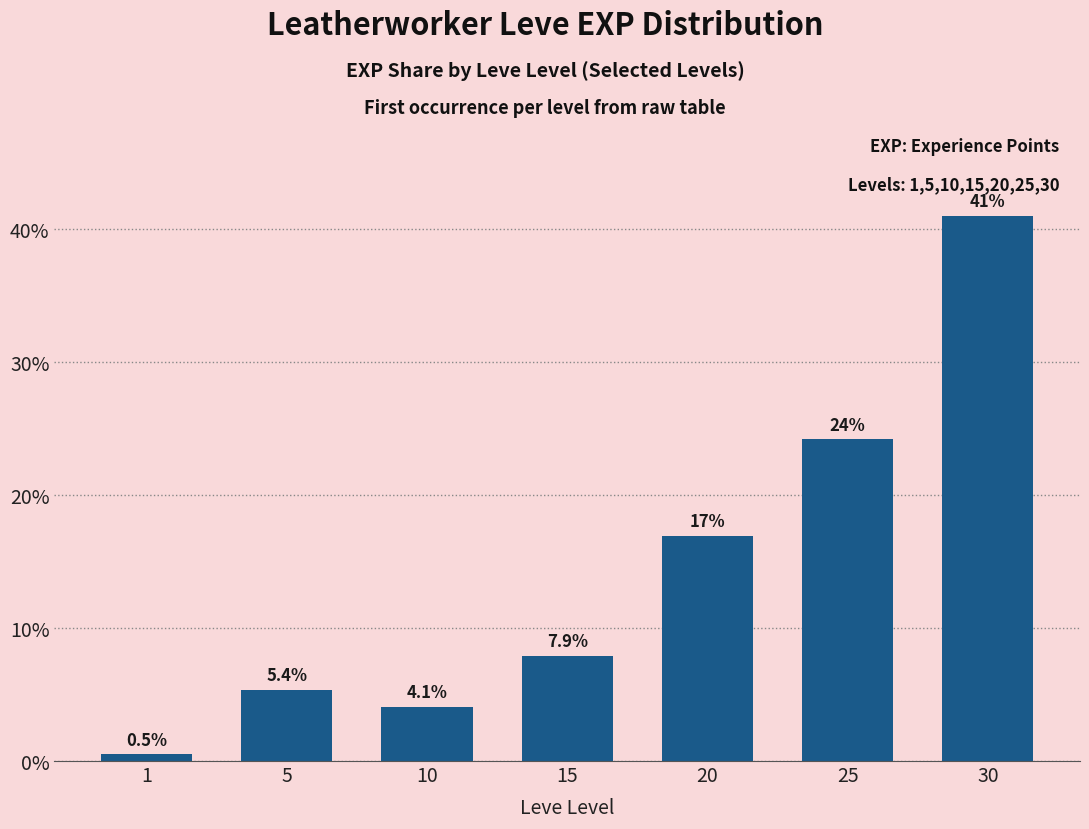

The chart shows a value of 0.5 at 1. True or false?

True